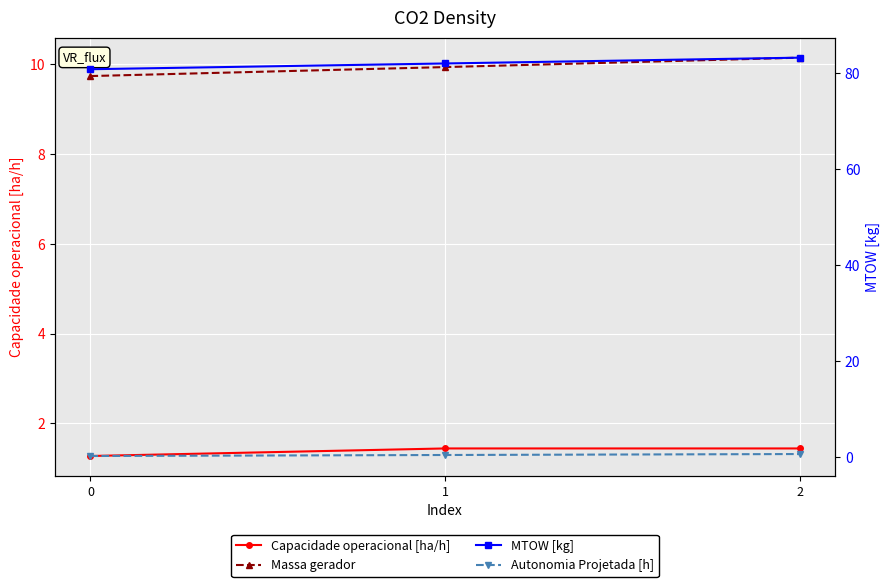

Reading left to right, transcribe all the data shown in this chart.

Capacidade operacional [ha/h]: 0=1.3	1=1.4	2=1.4
Massa gerador: 0=9.7	1=9.9	2=10.2
MTOW [kg]: 0=80.8	1=82.0	2=83.2
Autonomia Projetada [h]: 0=0.2	1=0.4	2=0.6